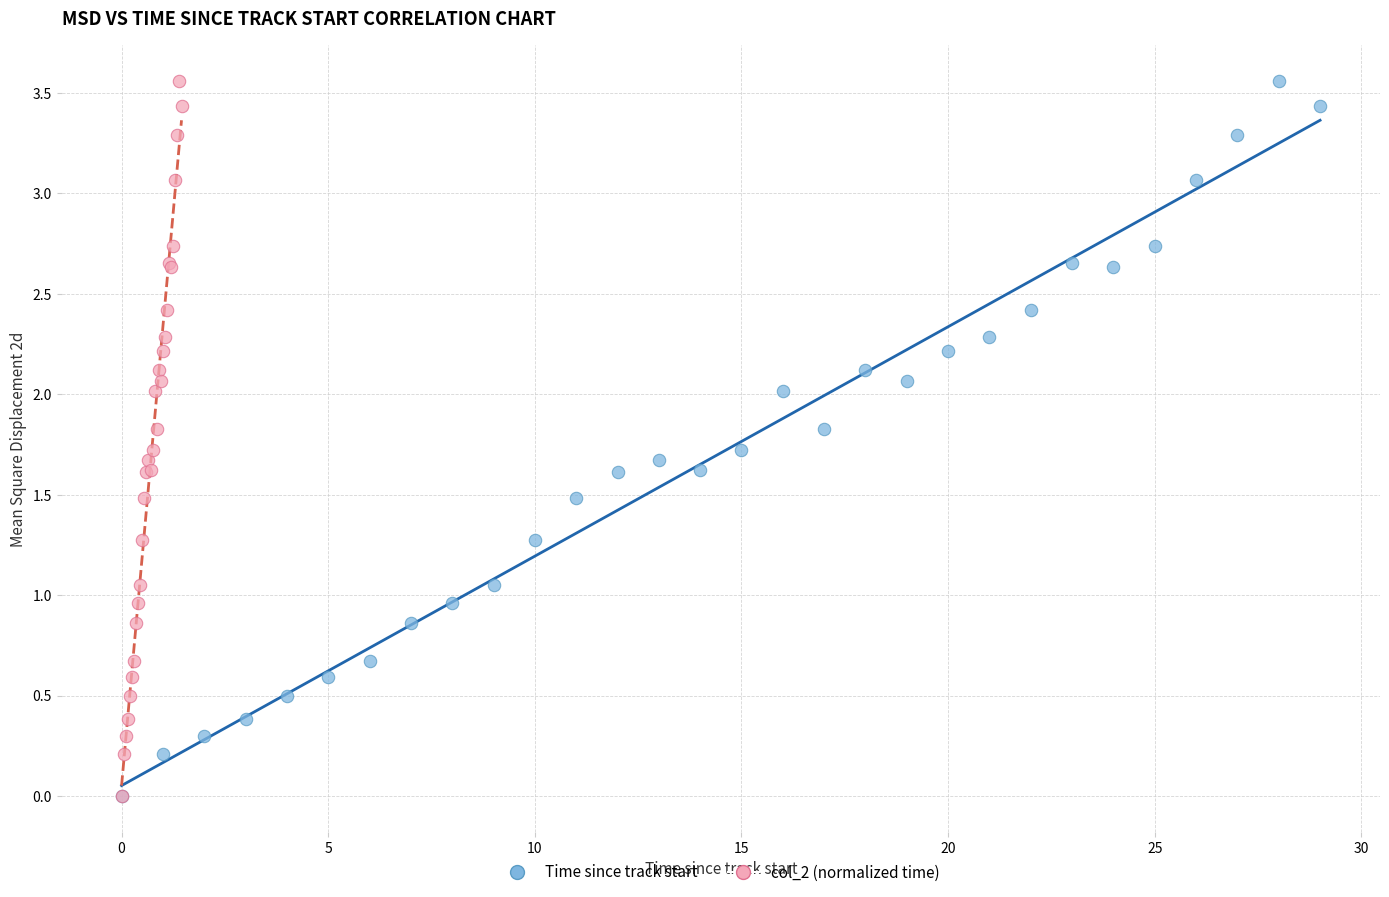

What are all the series names shown in the legend?

Time since track start, col_2 (normalized time)